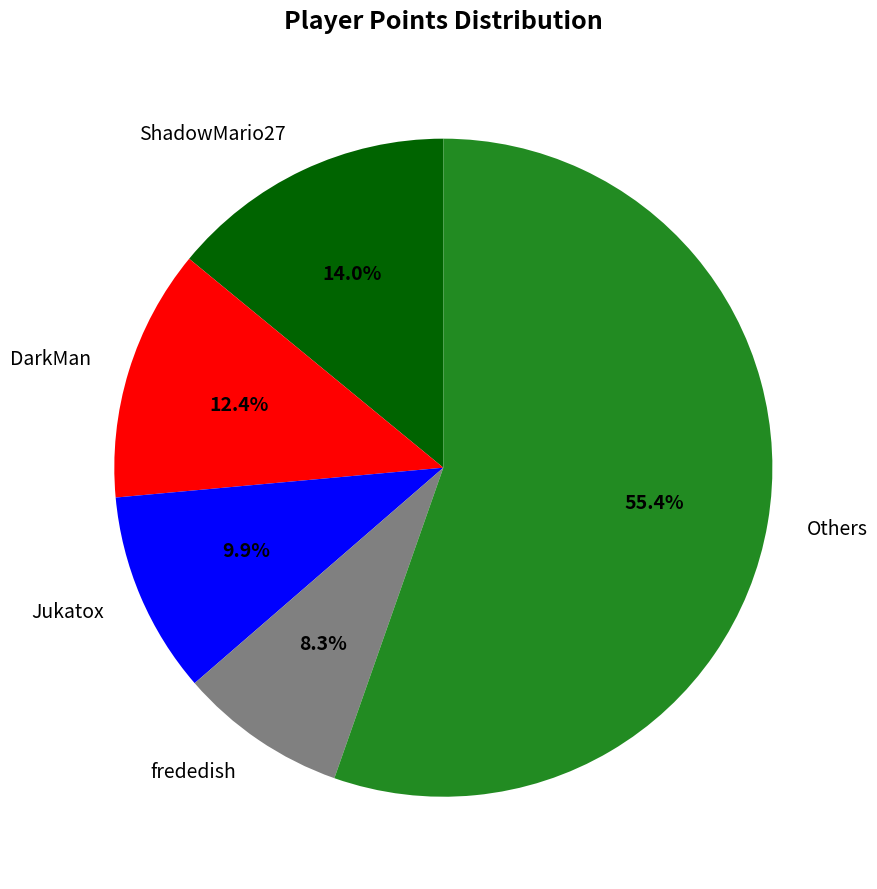

What is the largest slice in the pie chart?

Others